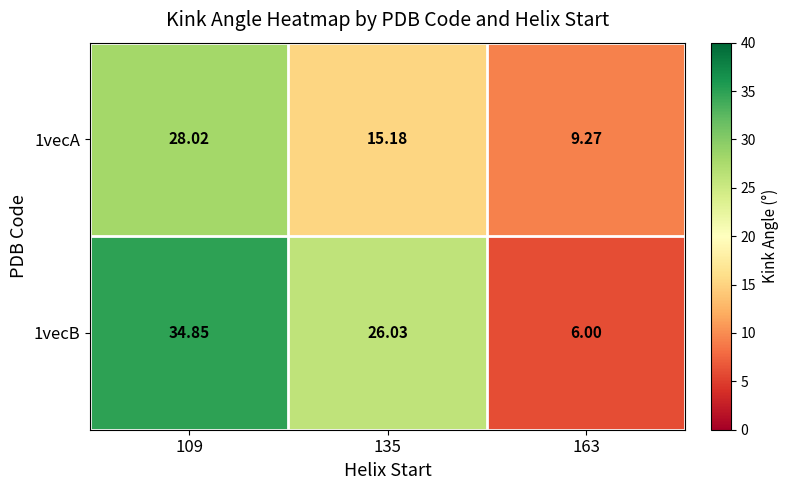

Is the value of 1vecA at 163 greater than the value of 1vecB at 135?

No